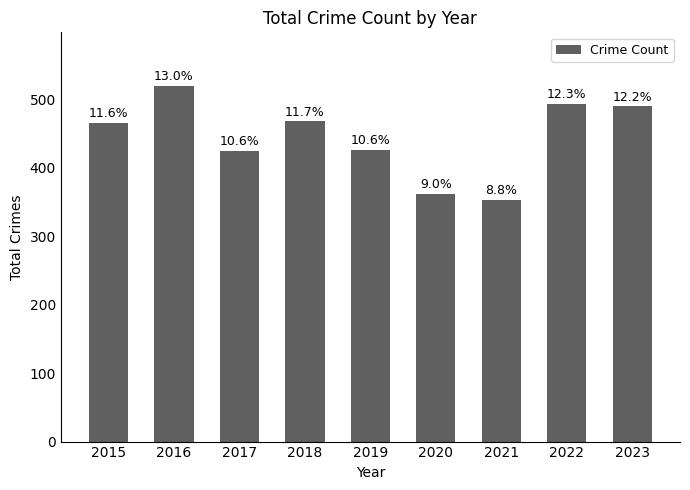

What value does the data have at 2016?

520